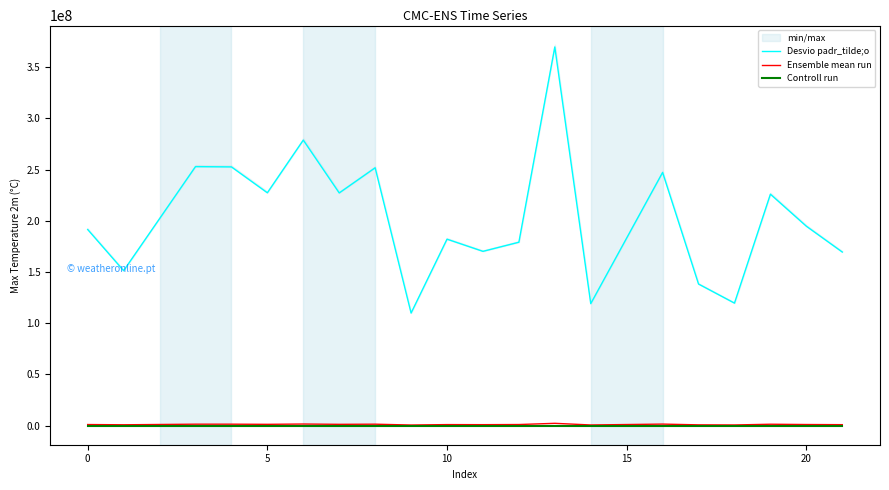

What value does the Controll run series have at 5?

1.0